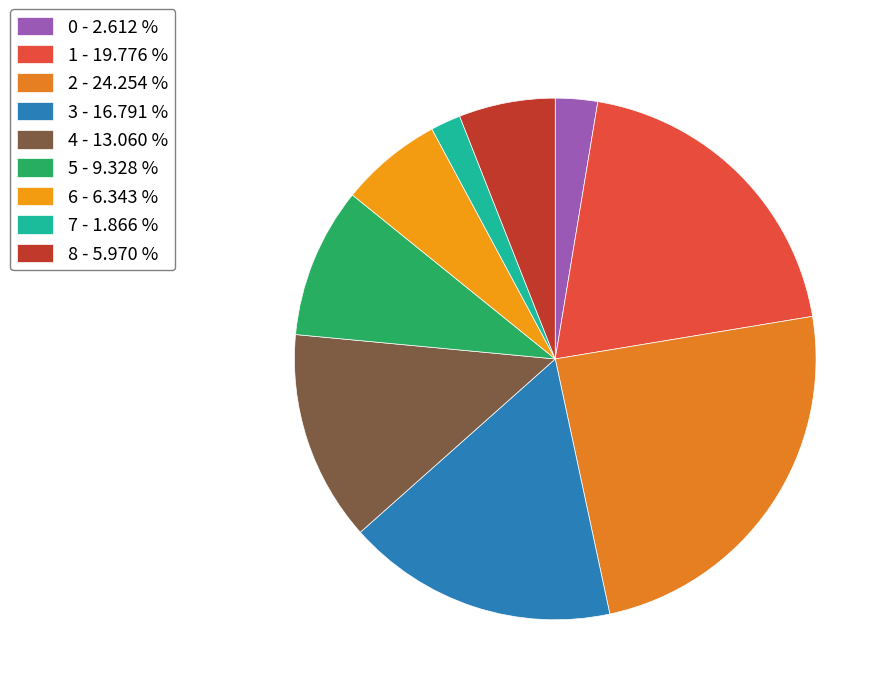

Count the number of slices in the pie.

9